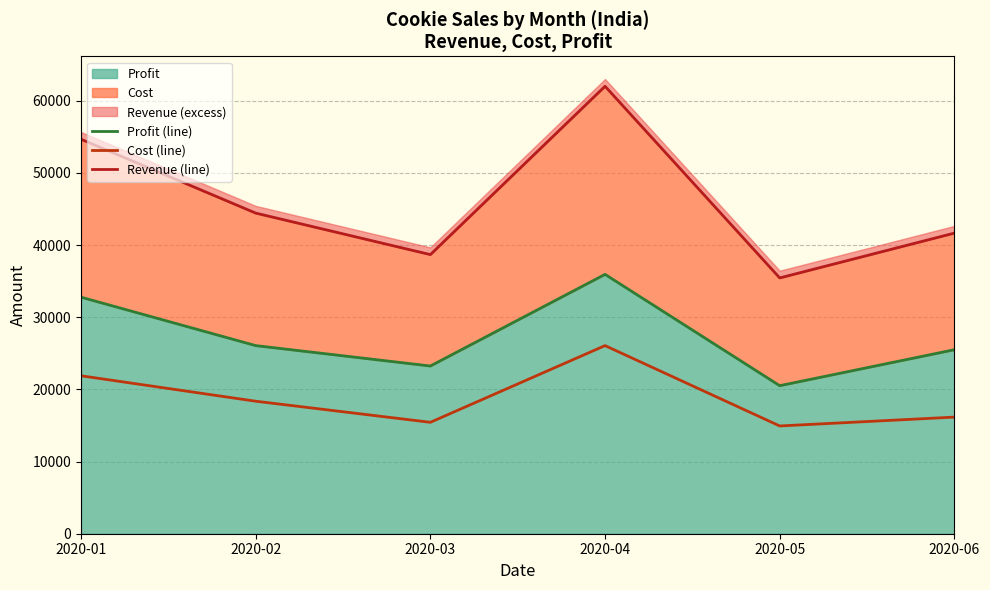

How many distinct data groups are displayed?

3